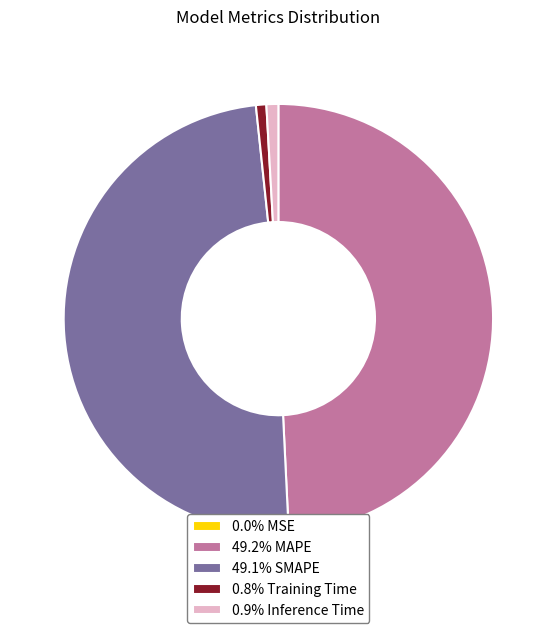

Does 49.2% MAPE represent more than half of the total?

No